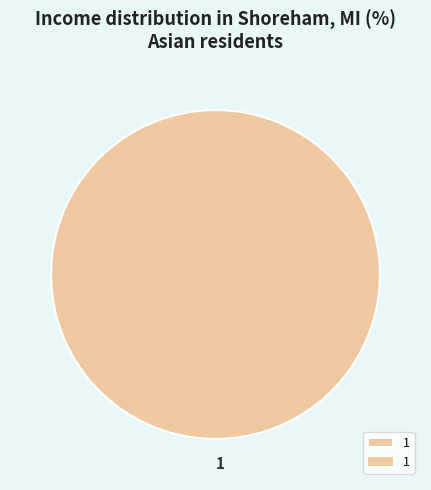

Is it true that 1 is 100% of the pie?

True